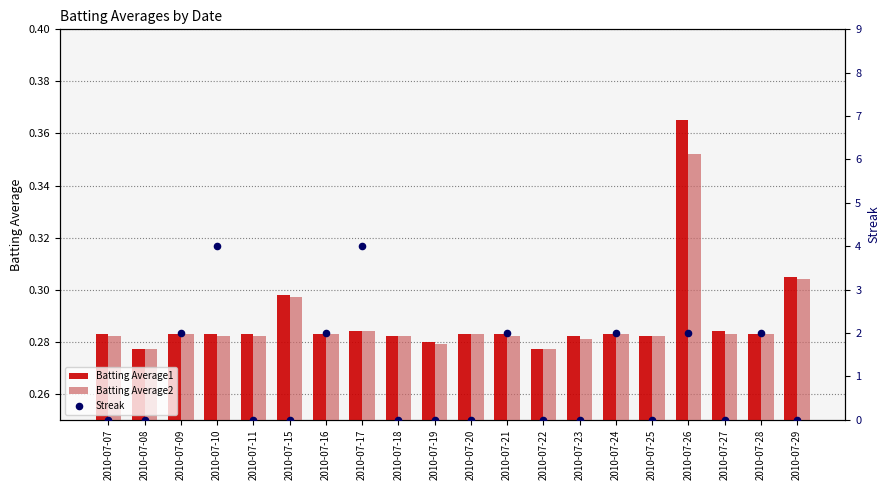

Is the value of Batting Average1 at 2010-07-21 greater than the value of Streak at 2010-07-19?

Yes